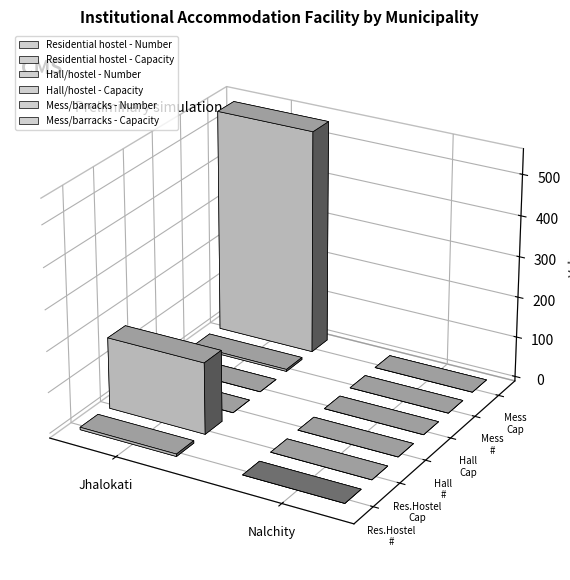

The value of Residential hostel - Capacity at Nalchity is 0. True or false?

True